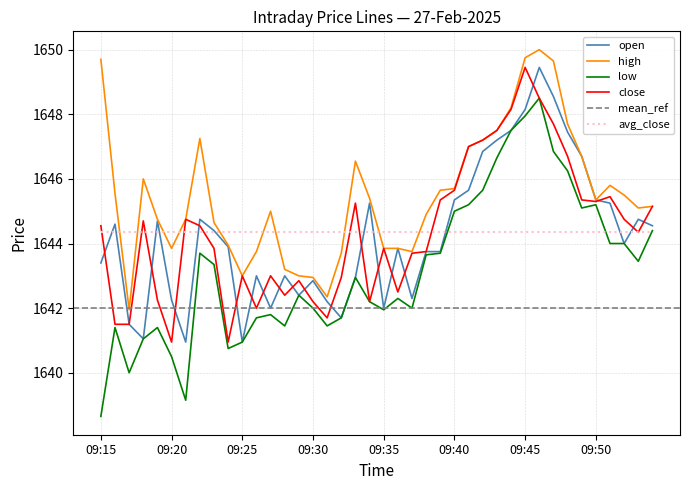

At which label is close closest to 1645?

09:54